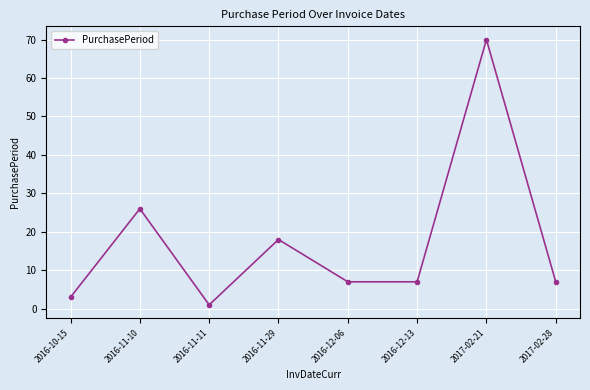

How many lines are shown in the chart?

1